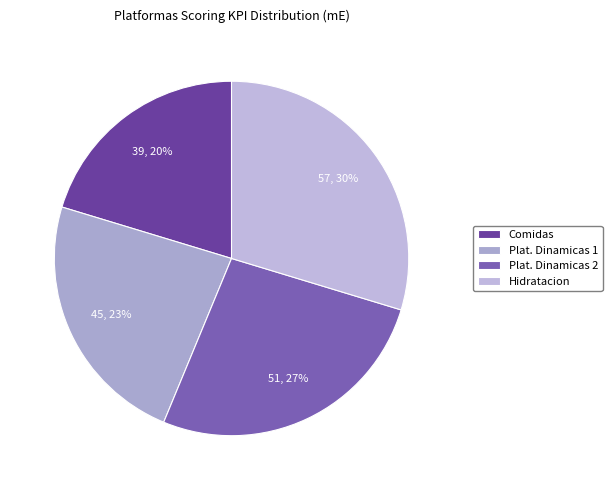

Which slice is the largest?

Hidratacion